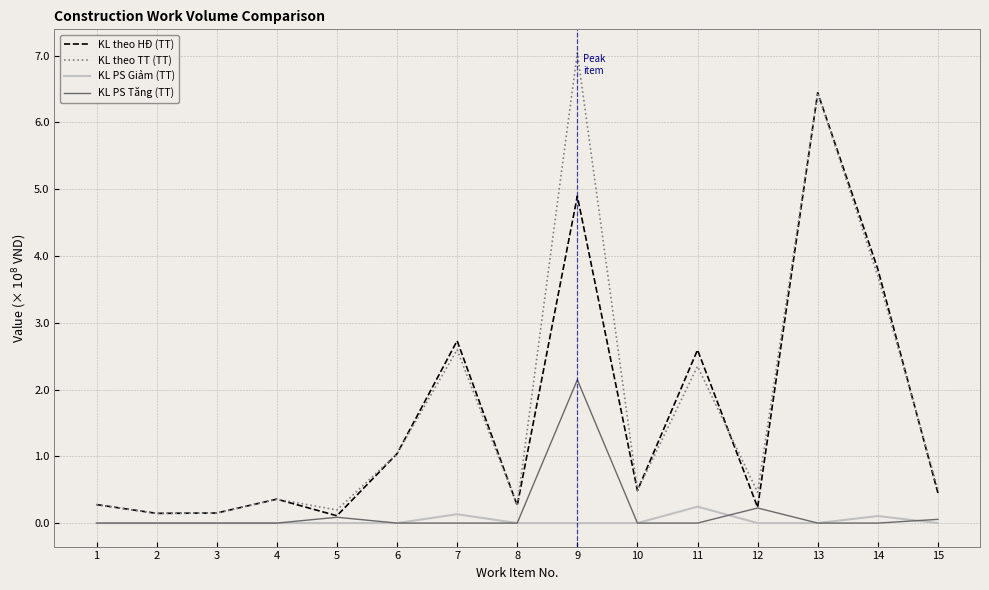

Does the chart display data point markers on the line(s)?

No